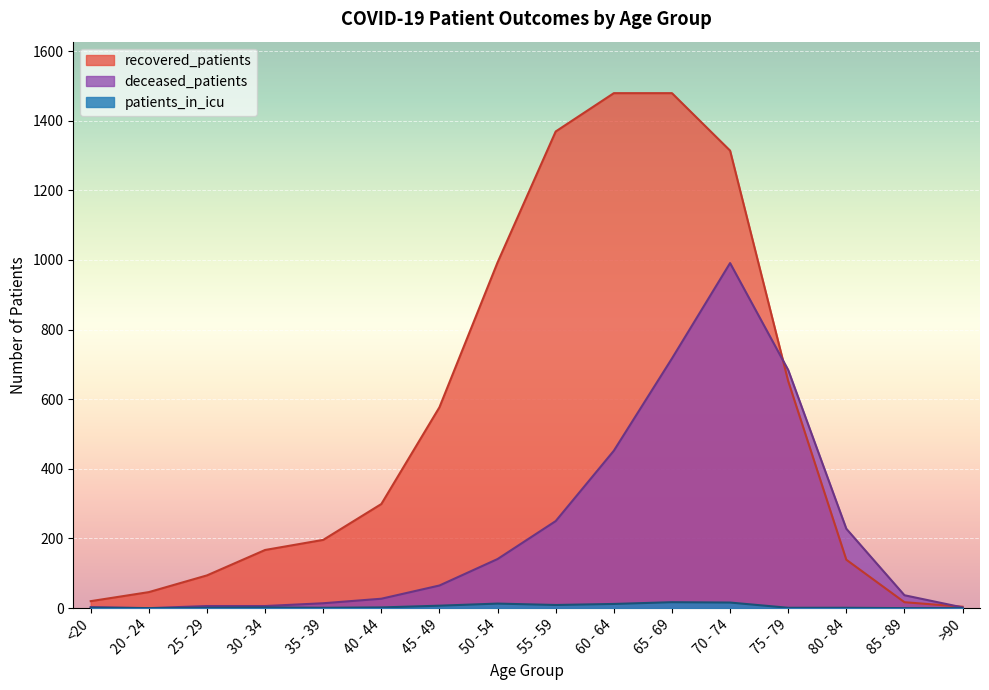

What are all the series names shown in the legend?

recovered_patients, deceased_patients, patients_in_icu